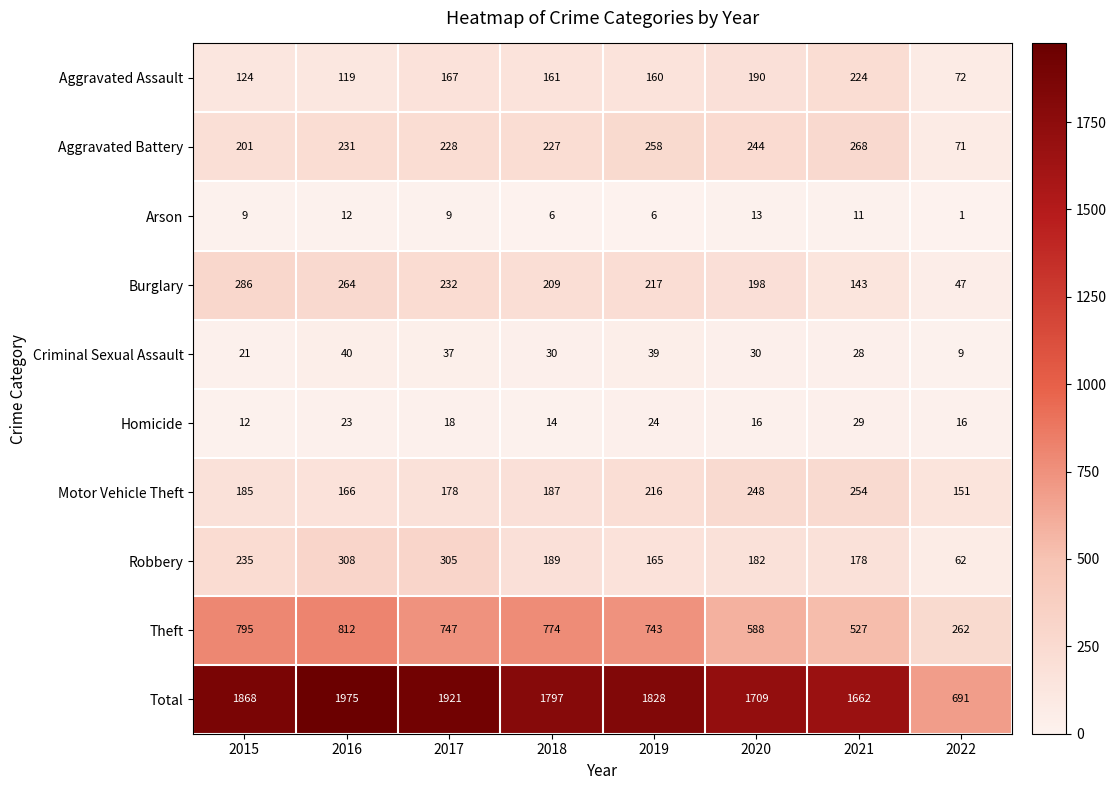

The Arson series shows 6 at 2019. True or false?

True